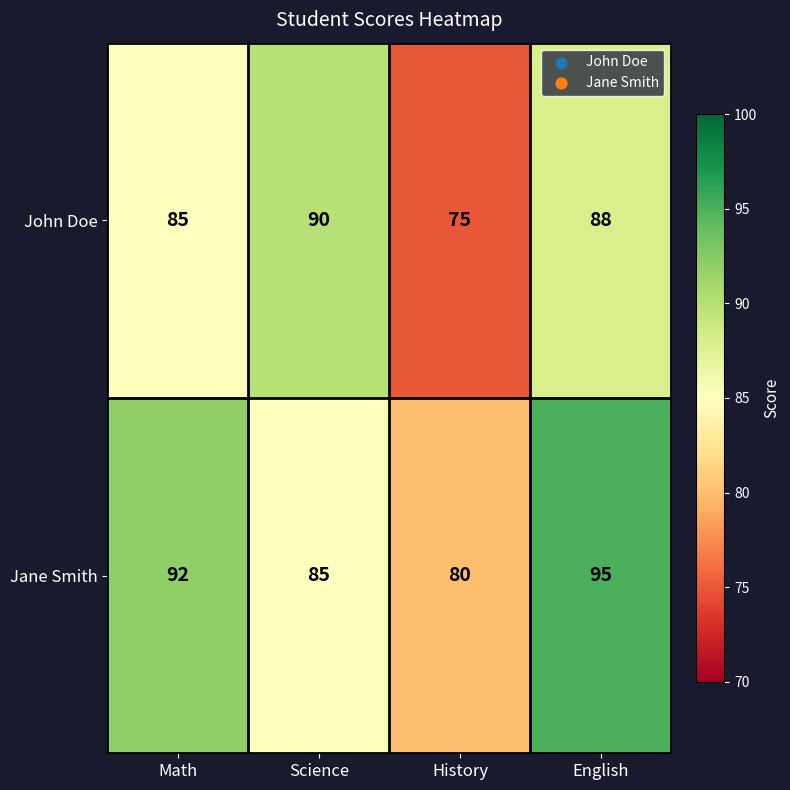

Reading left to right, transcribe all the data shown in this chart.

John Doe: 85	90	75	88
Jane Smith: 92	85	80	95